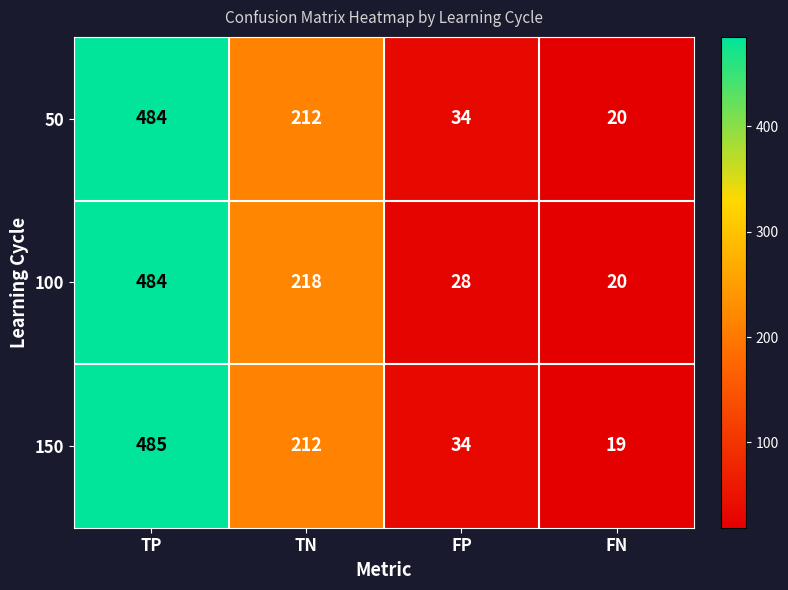

At how many categories does at least one series exceed 286?

1